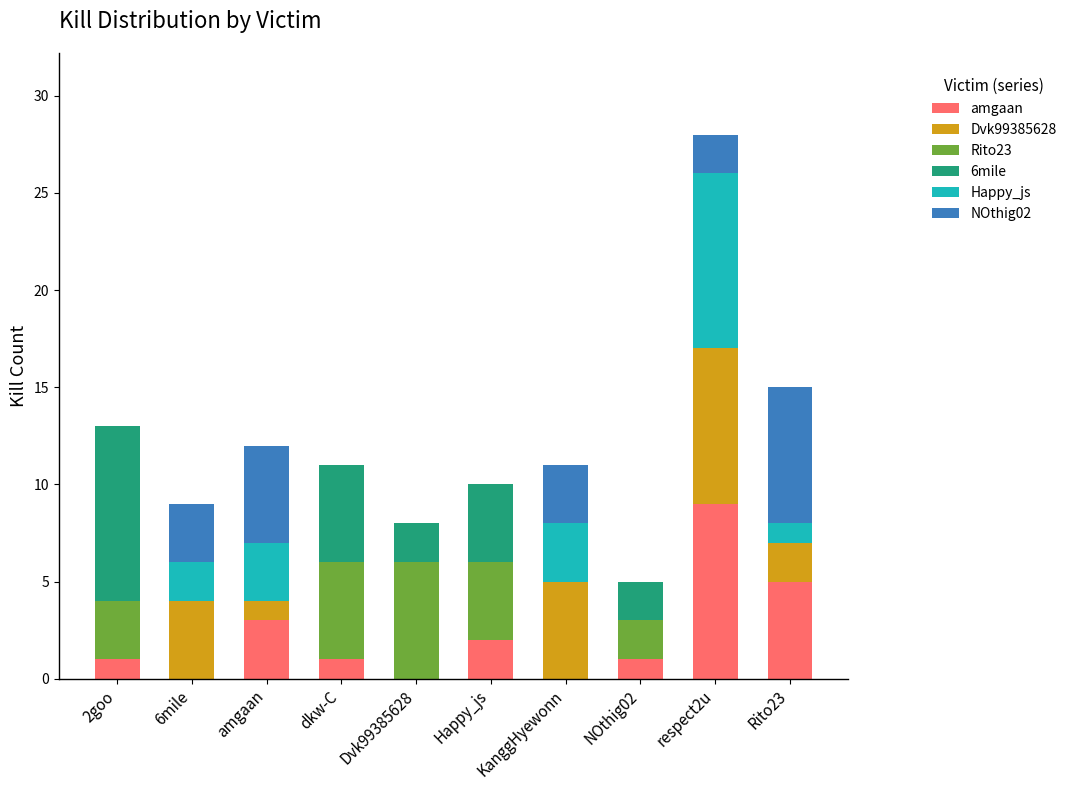

What is the total value across all series at amgaan?

12